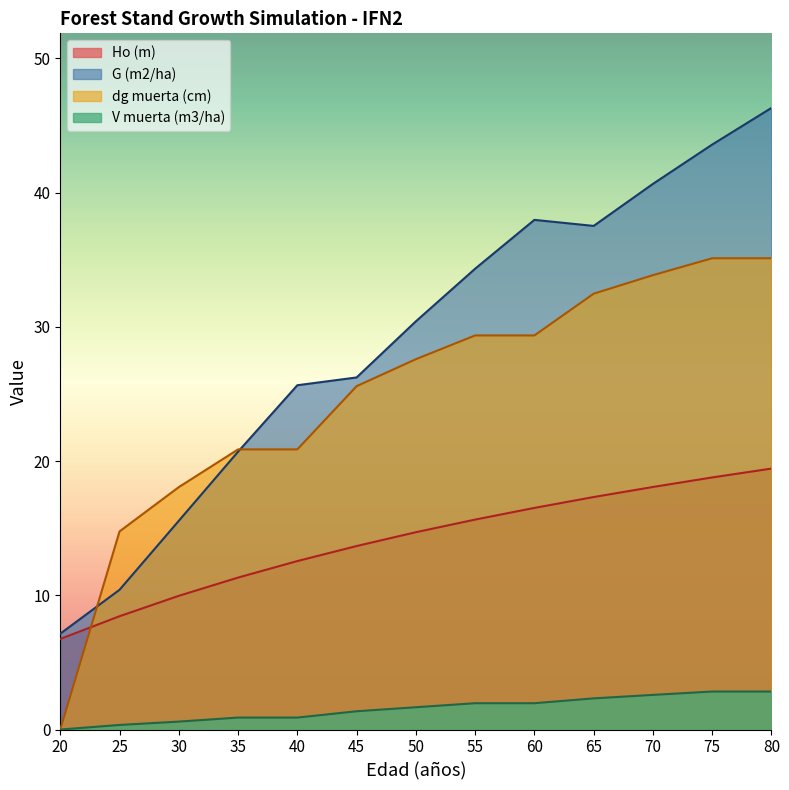

How many data points in Ho (m) are less than 14?

6